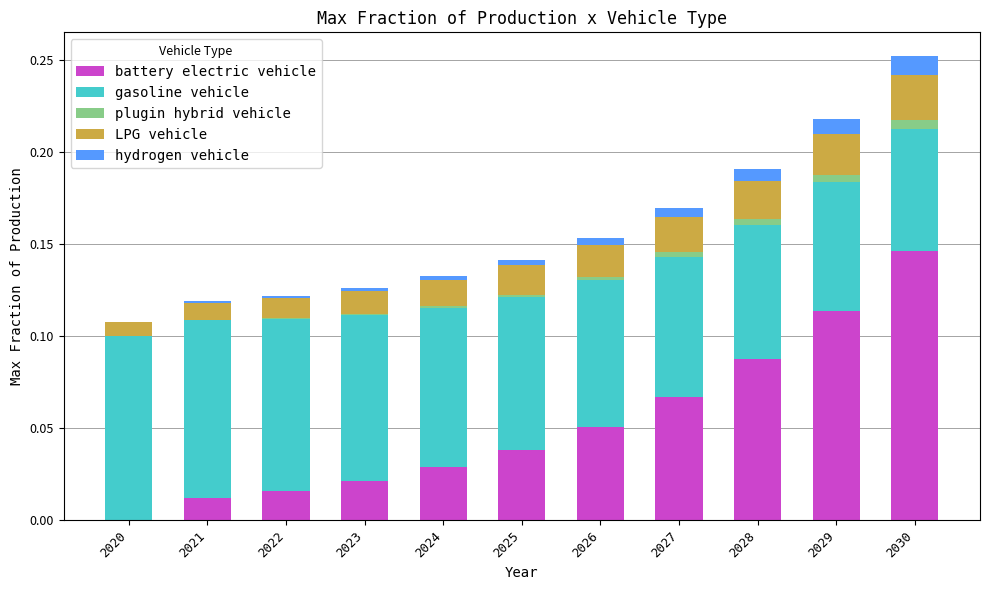

The battery electric vehicle series shows 0.0 at 2023. True or false?

True